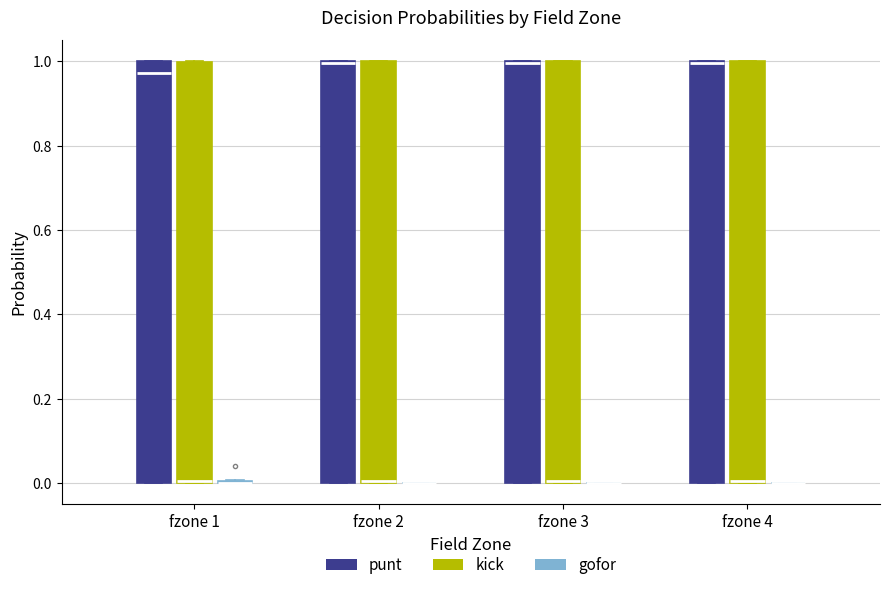

Reading left to right, transcribe this box plot: for each box, give where its median line is, the range the box spans, and where its two whiskers end, as read against the y-axis. The values are not printed on the chart, so give them approximately, as read against the axis.

fzone 1 (punt): median 0.98, box 0.00 to 1.00, whiskers 0.00 to 1.00
fzone 1 (kick): median 0.00 (drawn on the box's lower edge), box 0.00 to 1.00, whiskers 0.00 to 1.00
fzone 1 (gofor): box collapsed to a line at 0.00, whiskers 0.00 to 0.00
fzone 2 (punt): median 1.00 (drawn on the box's upper edge), box 0.00 to 1.00, whiskers 0.00 to 1.00
fzone 2 (kick): median 0.00 (drawn on the box's lower edge), box 0.00 to 1.00, whiskers 0.00 to 1.00
fzone 2 (gofor): box collapsed to a line at 0.00, whiskers 0.00 to 0.00
fzone 3 (punt): median 1.00 (drawn on the box's upper edge), box 0.00 to 1.00, whiskers 0.00 to 1.00
fzone 3 (kick): median 0.00 (drawn on the box's lower edge), box 0.00 to 1.00, whiskers 0.00 to 1.00
fzone 3 (gofor): box collapsed to a line at 0.00, whiskers 0.00 to 0.00
fzone 4 (punt): median 1.00 (drawn on the box's upper edge), box 0.00 to 1.00, whiskers 0.00 to 1.00
fzone 4 (kick): median 0.00 (drawn on the box's lower edge), box 0.00 to 1.00, whiskers 0.00 to 1.00
fzone 4 (gofor): box collapsed to a line at 0.00, whiskers 0.00 to 0.00